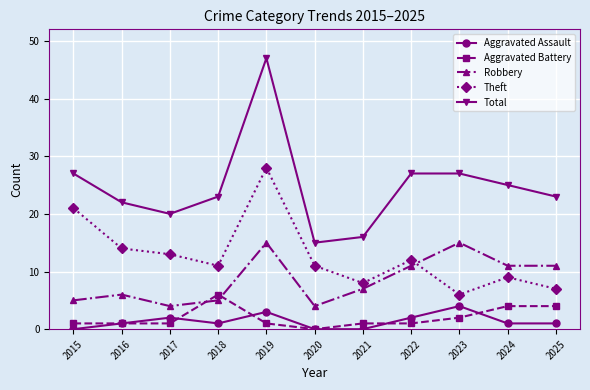

How many categories are shown in the chart?

11